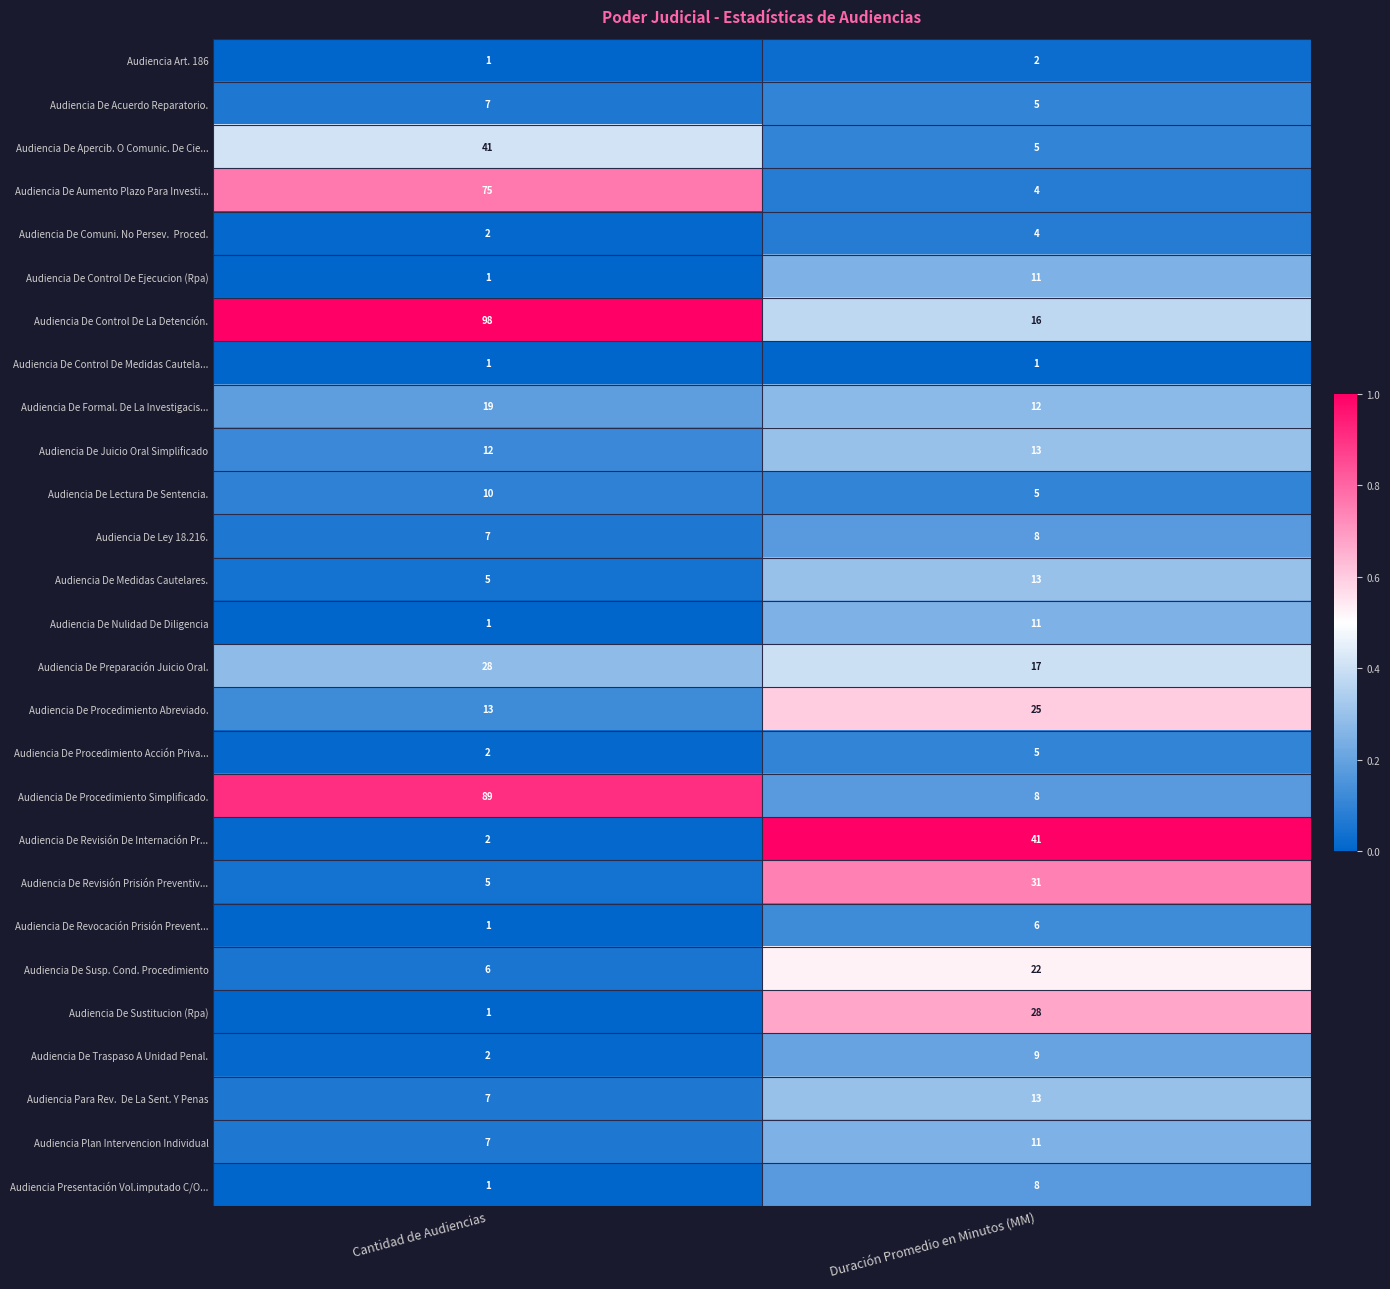

What is the spread (max minus min) of values at Cantidad de Audiencias?

97